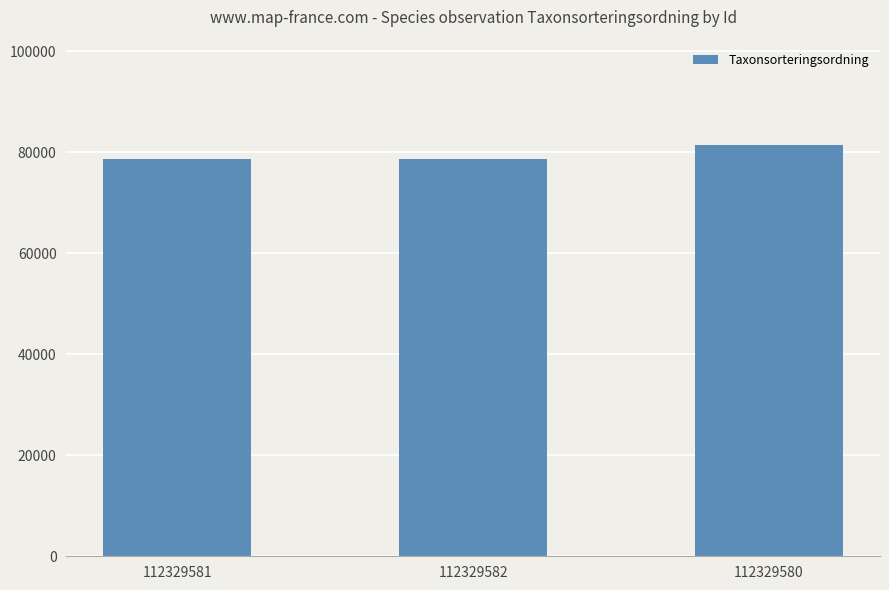

What position from the left is 112329580?

3